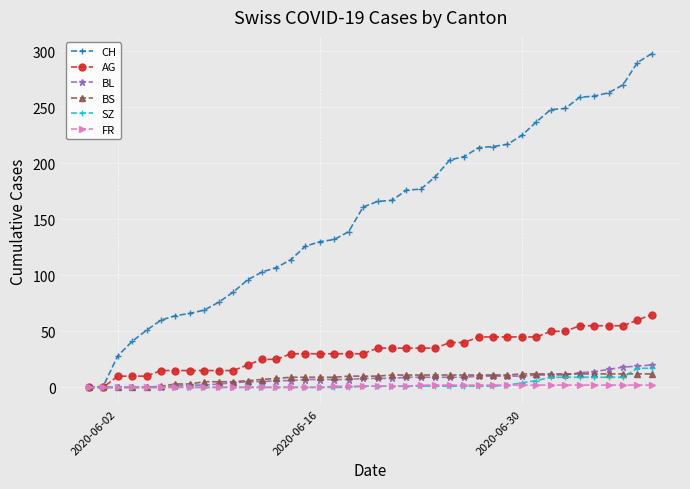

Which series has the widest spread of values?

CH